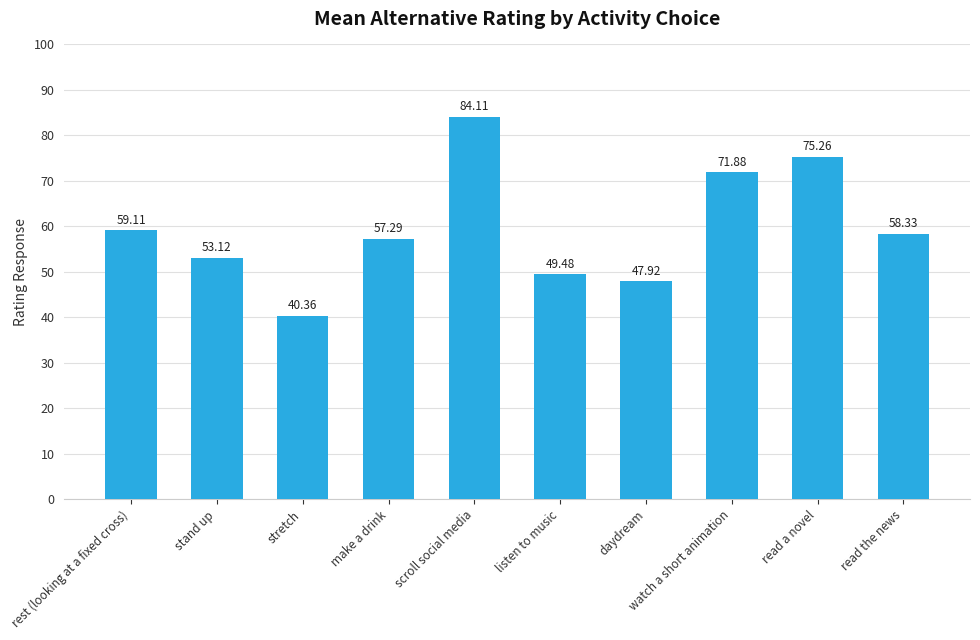

How many series are shown in this chart?

1